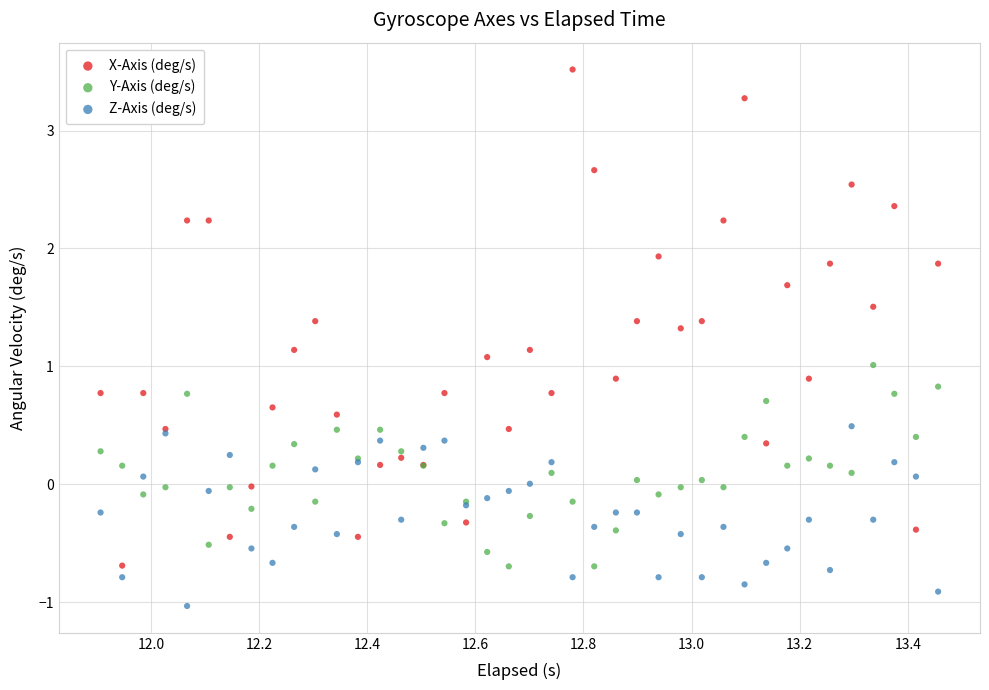

Which series contains the highest Y value?

X-Axis (deg/s)